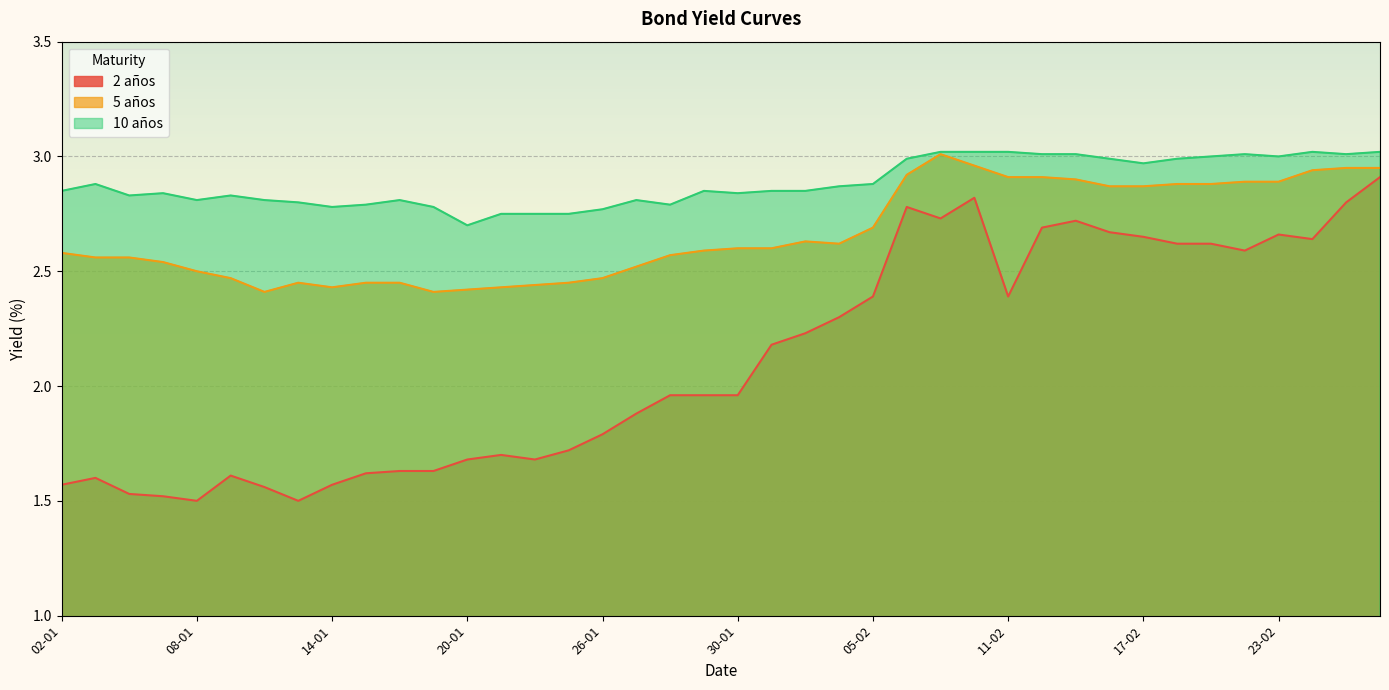

How many lines are shown in the chart?

3